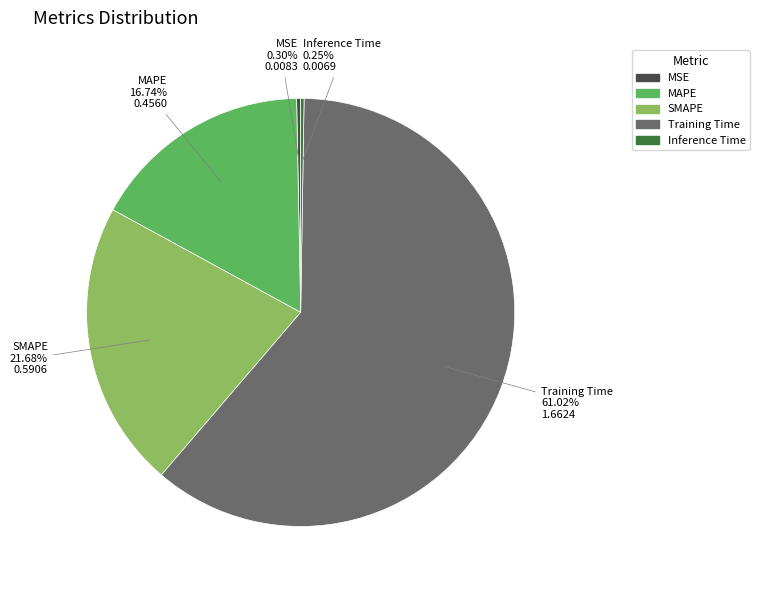

To the nearest percent, what is the difference between the largest and smallest slice percentages?

61%